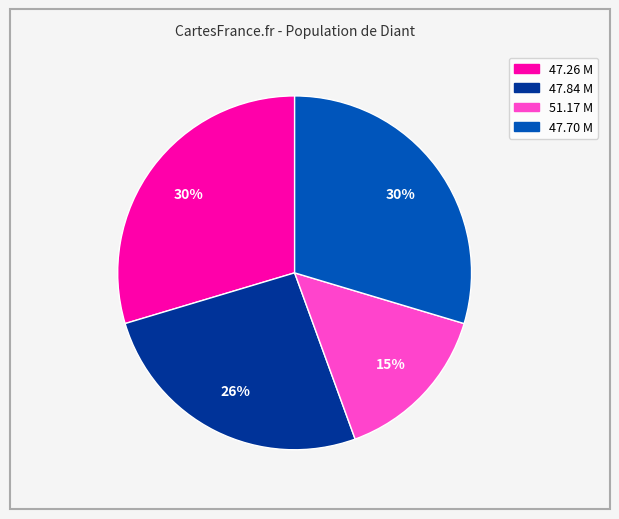

Is there a majority slice in this chart?

No